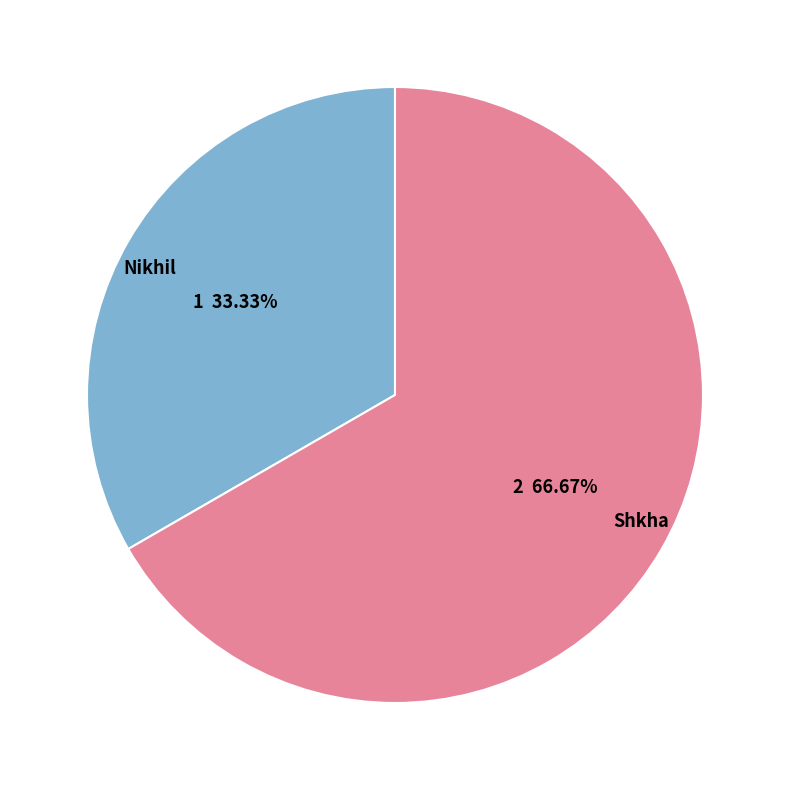

To the nearest percent, what is the combined percentage of Shkha and Nikhil?

100%